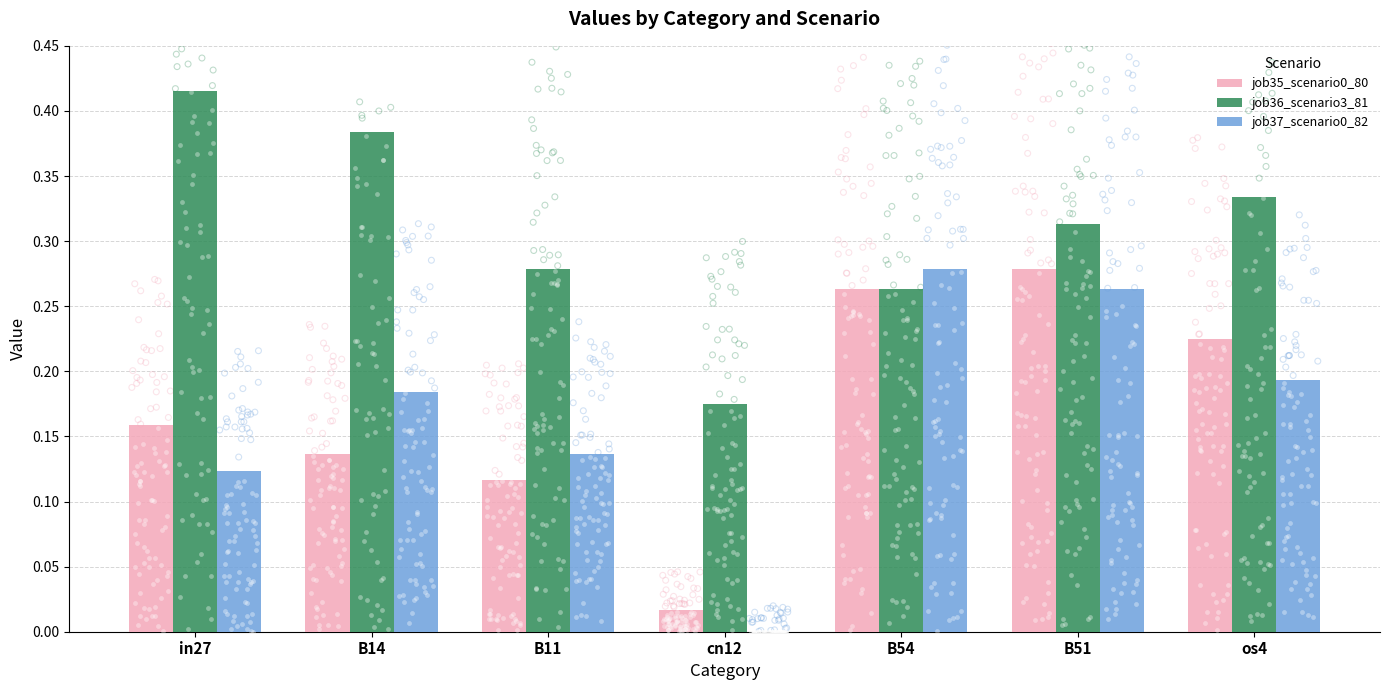

What is the total value across all series at B54?

0.8